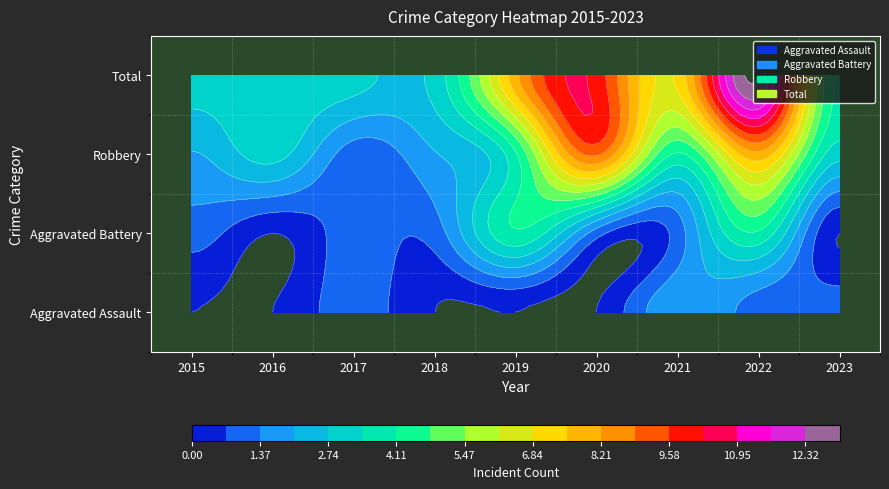

How many distinct data groups are displayed?

4